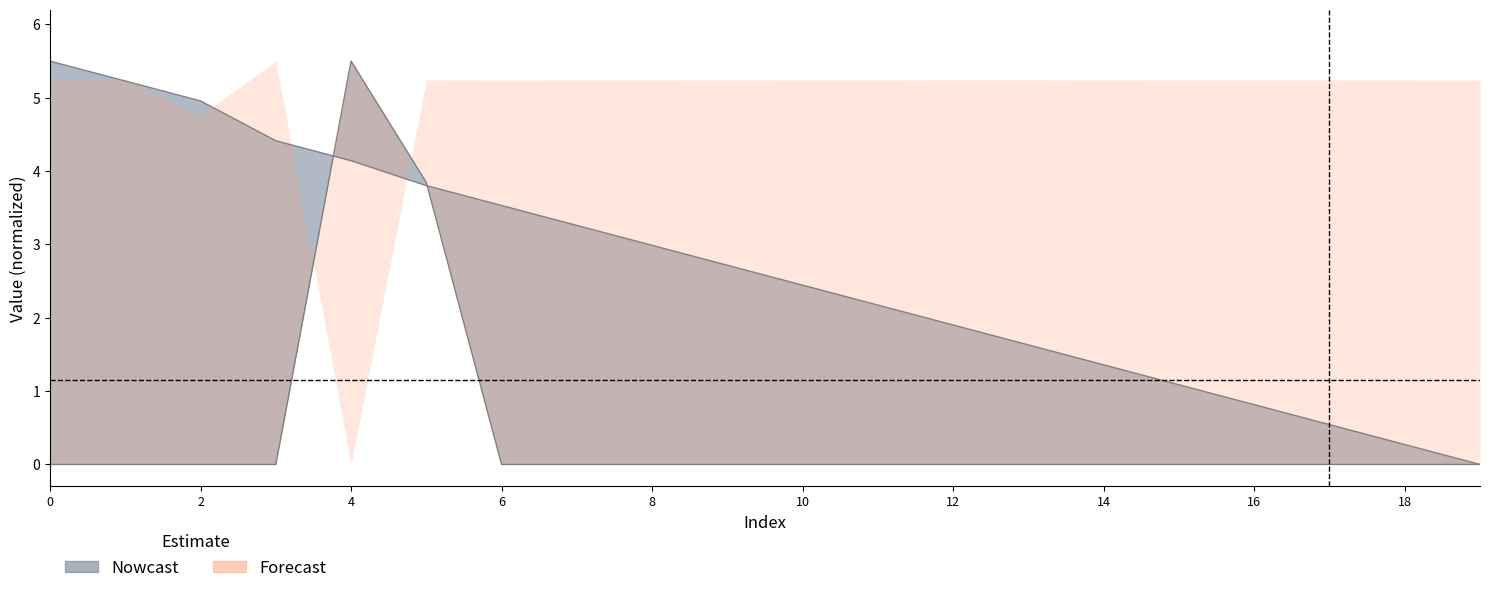

What is the difference between the maximum and second lowest values in the col_0 series?

5.5